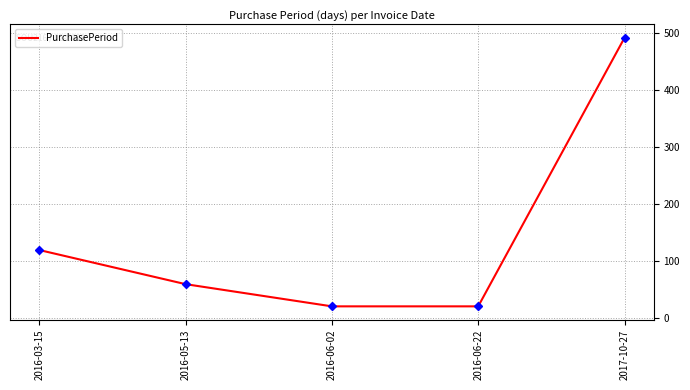

Between 2017-10-27 and 2016-05-13, which is larger?

2017-10-27